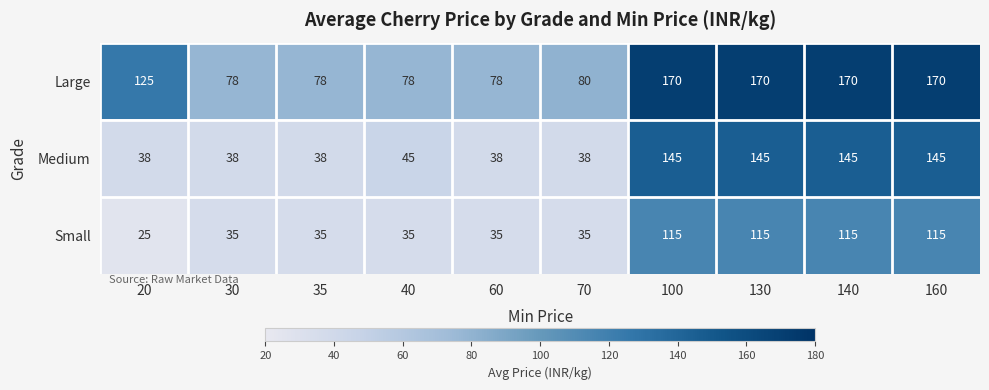

Rank the series by their maximum value, from highest to lowest.

Large, Medium, Small